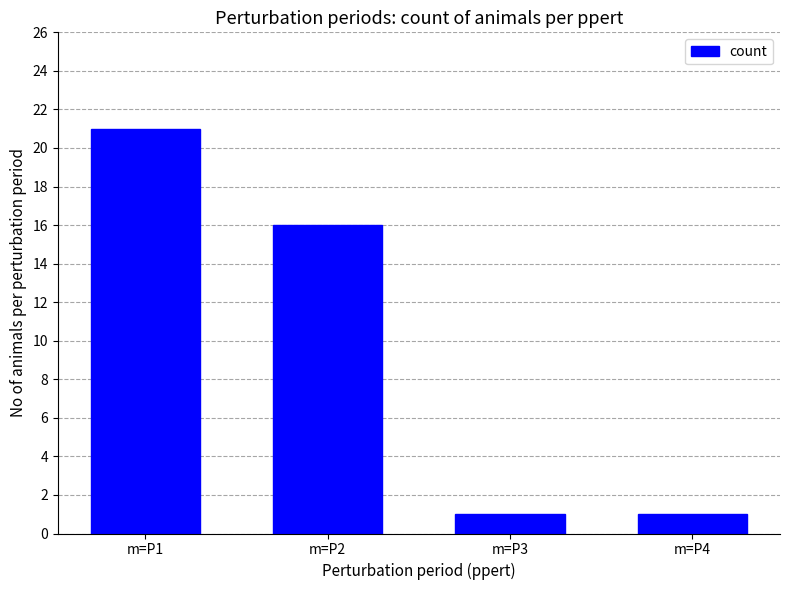

Reading right to left, what are all the values shown in this chart?

1	1	16	21